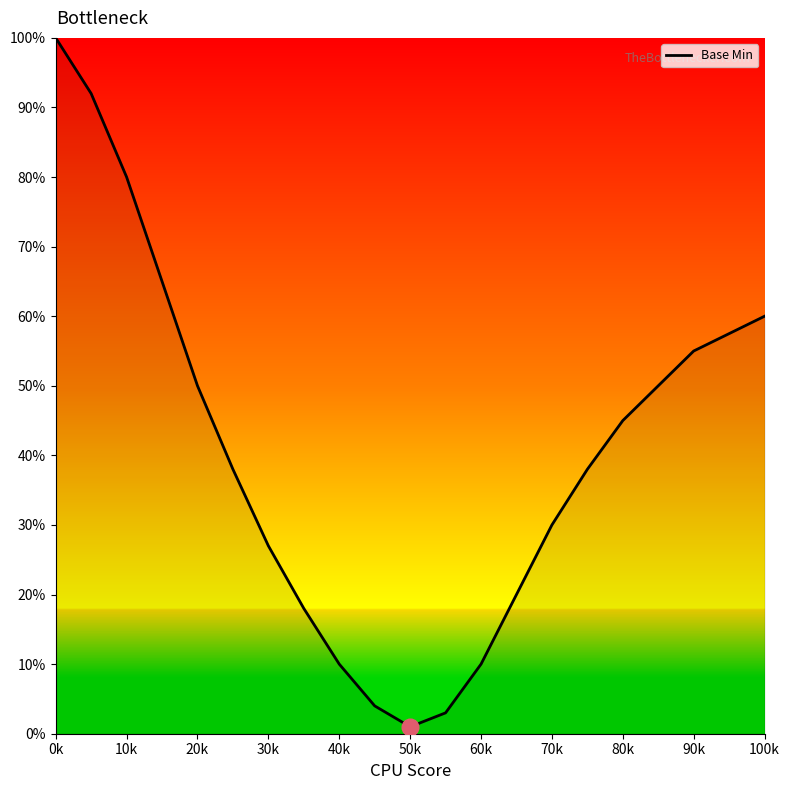

What is the smallest value displayed?

1